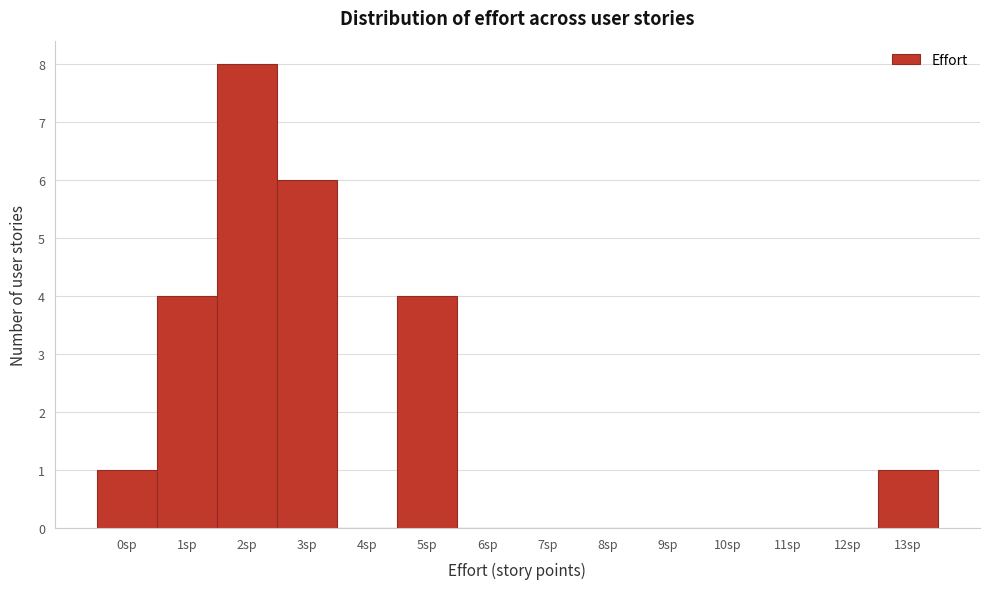

How tall is the bar that spans -0.5 to 0.5 on the x-axis? The values are not printed on the chart, so give them approximately, as read against the axis.

1